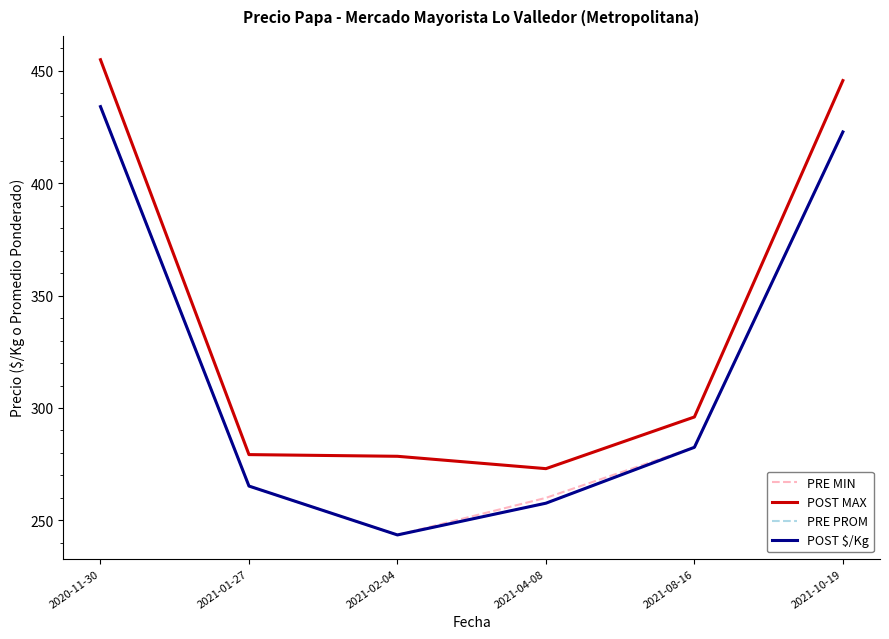

Reading left to right, what are all the values shown in this chart?

PRE MIN: 2020-11-30=434.1	2021-01-27=265.2	2021-02-04=243.5	2021-04-08=260.0	2021-08-16=282.5	2021-10-19=422.9
POST MAX: 2020-11-30=455.0	2021-01-27=279.2	2021-02-04=278.5	2021-04-08=273.0	2021-08-16=296.0	2021-10-19=445.7
PRE PROM: 2020-11-30=434.1	2021-01-27=265.2	2021-02-04=243.5	2021-04-08=257.6	2021-08-16=282.5	2021-10-19=422.9
POST $/Kg: 2020-11-30=434.1	2021-01-27=265.2	2021-02-04=243.5	2021-04-08=257.6	2021-08-16=282.5	2021-10-19=422.9